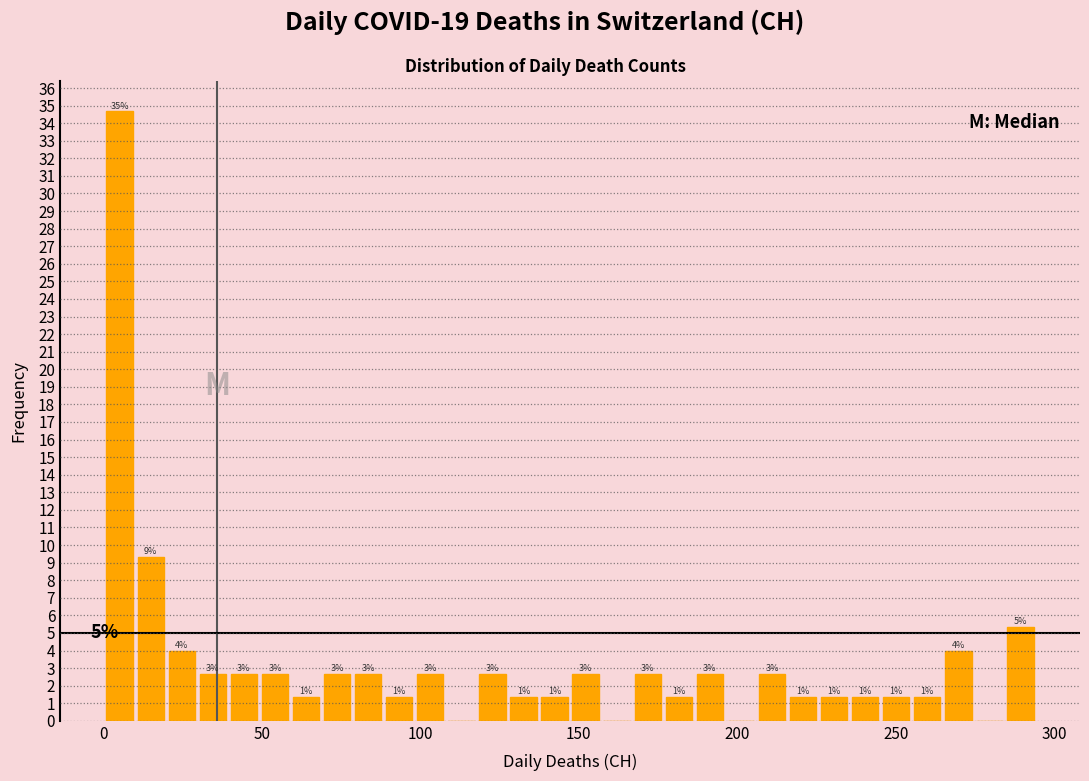

Around what value on the x-axis is the tallest bar? Give the approximate position of its centre, as read against the axis.

5